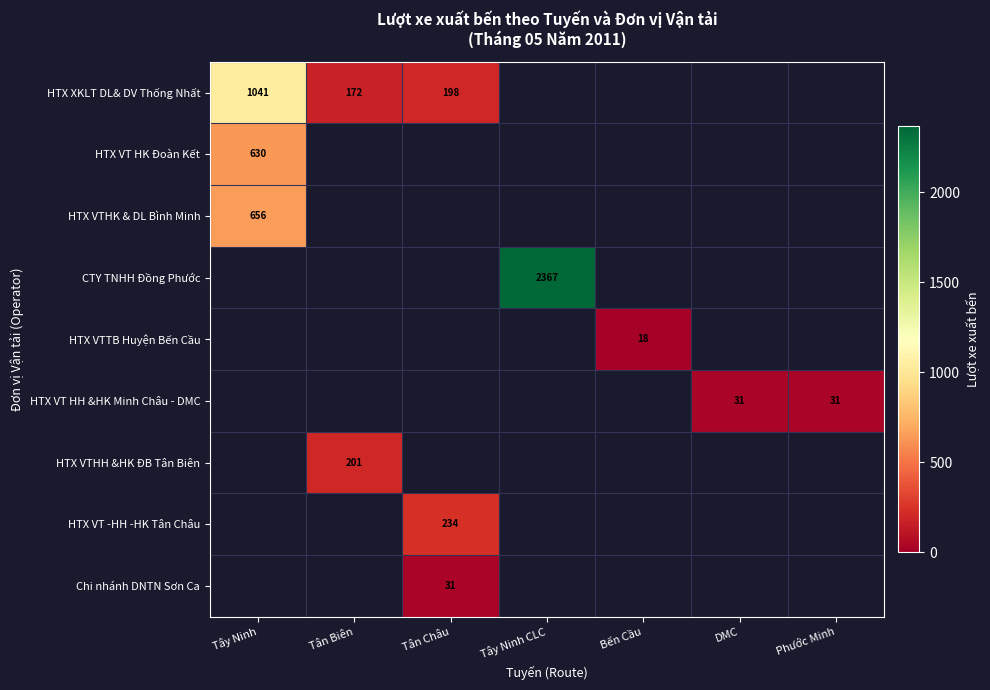

True or false: HTX XKLT DL& DV Thống Nhất has a value of 1041 at Tây Ninh.

True